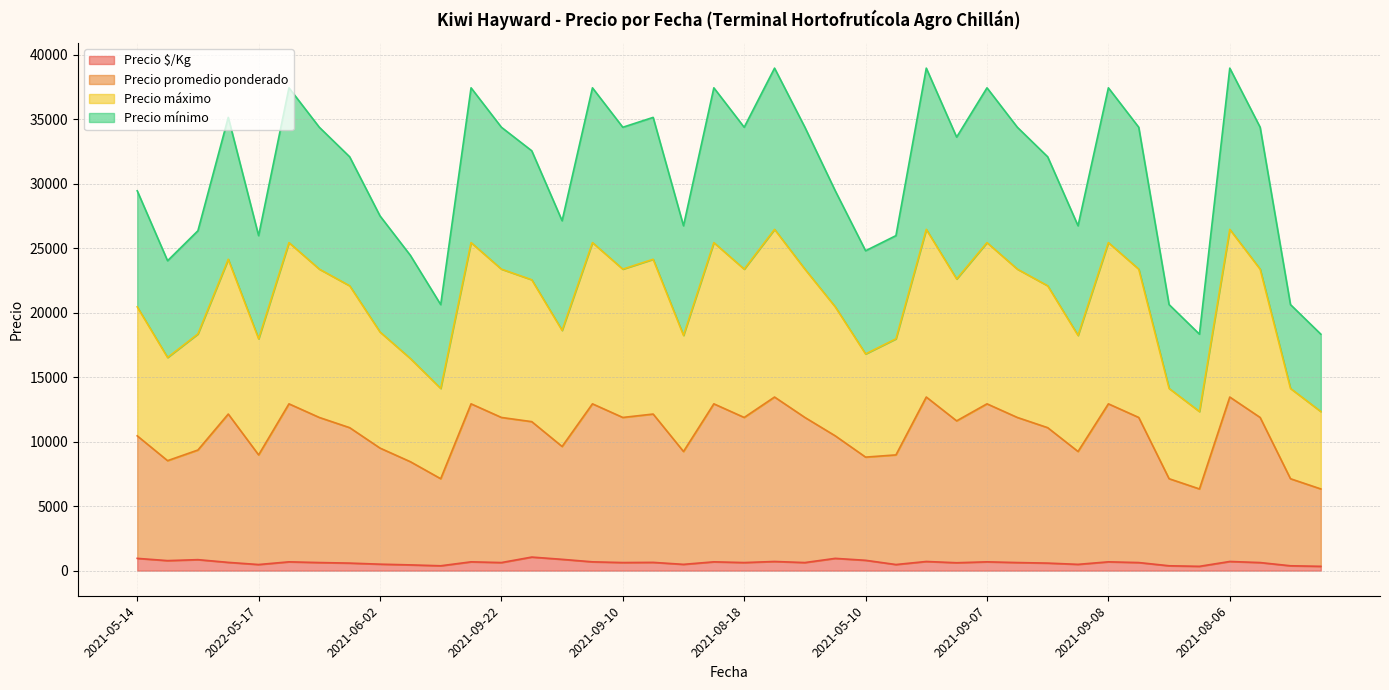

Does the chart have visible grid lines?

Yes